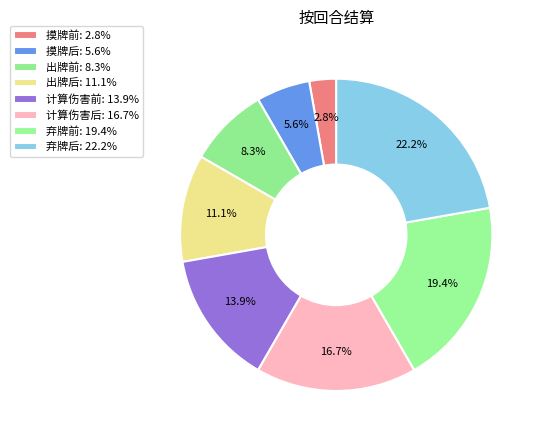

How many slices are in this pie chart?

8